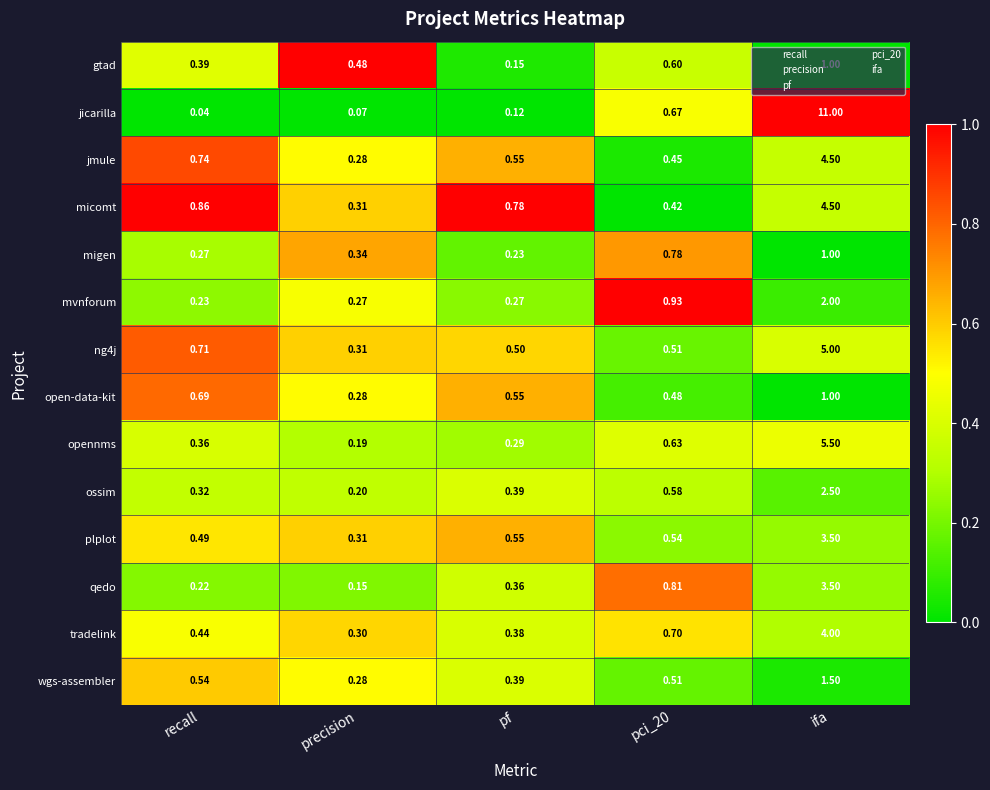

Between pf and ifa, which series saw the biggest shift?

jicarilla